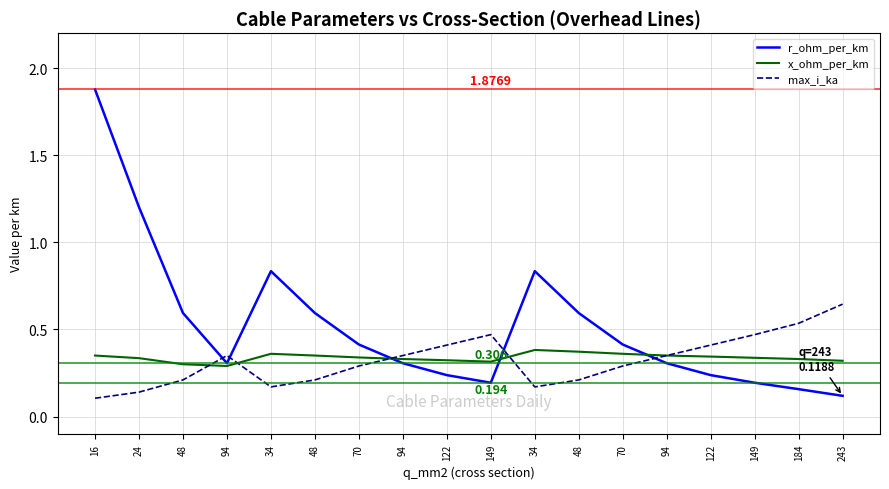

The max_i_ka series shows 0.5 at 149. True or false?

True